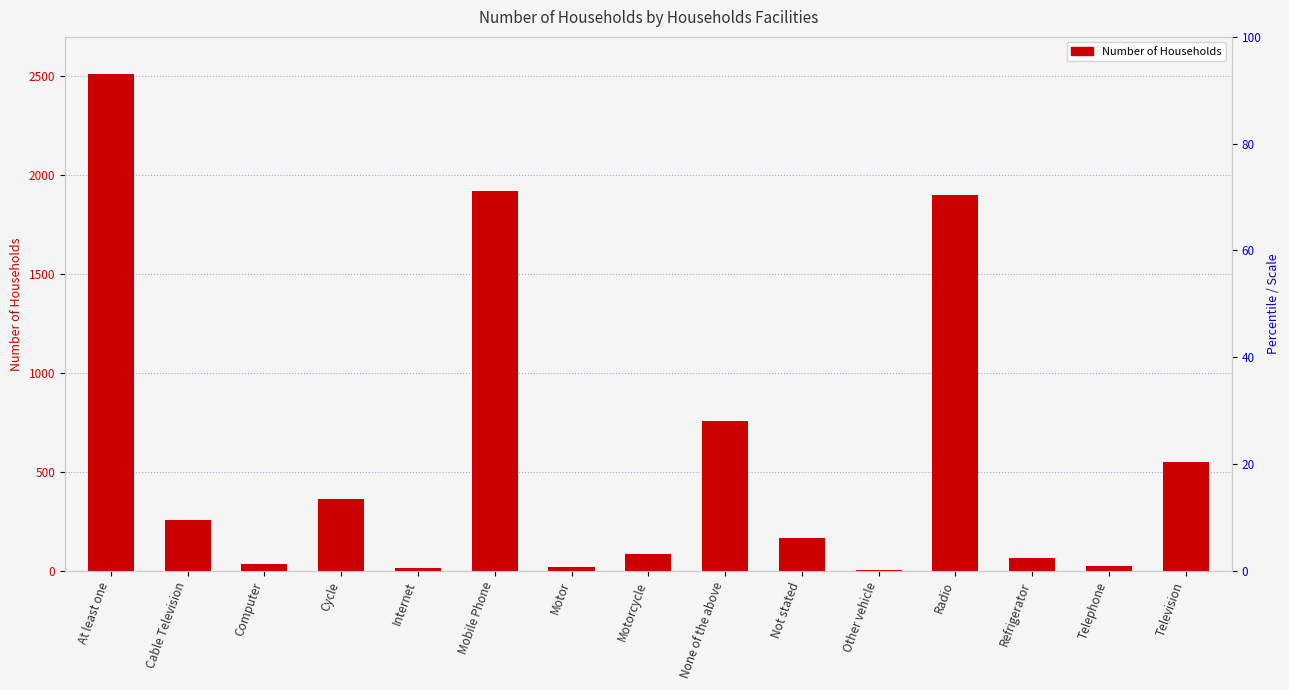

Reading left to right, what are all the values shown in this chart?

At least one=2513	Cable Television=257	Computer=34	Cycle=364	Internet=15	Mobile Phone=1923	Motor=19	Motorcycle=83	None of the above=758	Not stated=164	Other vehicle=4	Radio=1902	Refrigerator=64	Telephone=24	Television=548